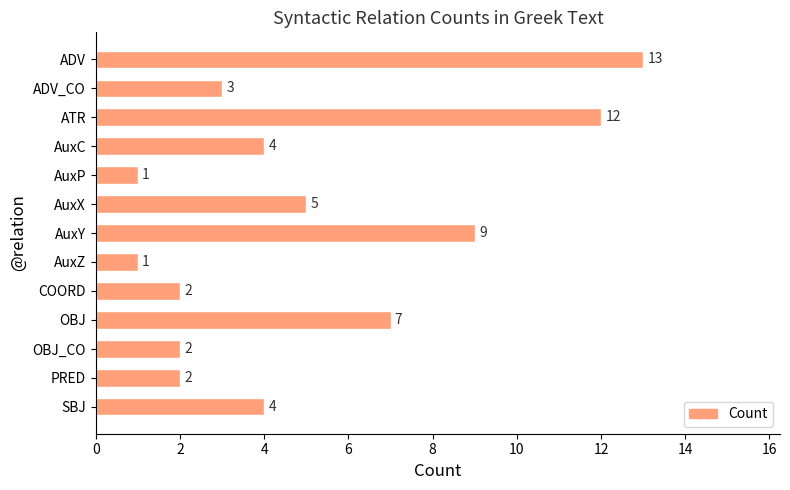

What position from the bottom is AuxY?

7